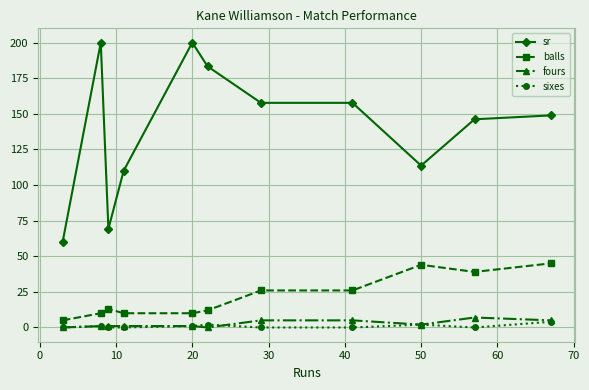

True or false: balls and sr cross at least once.

False